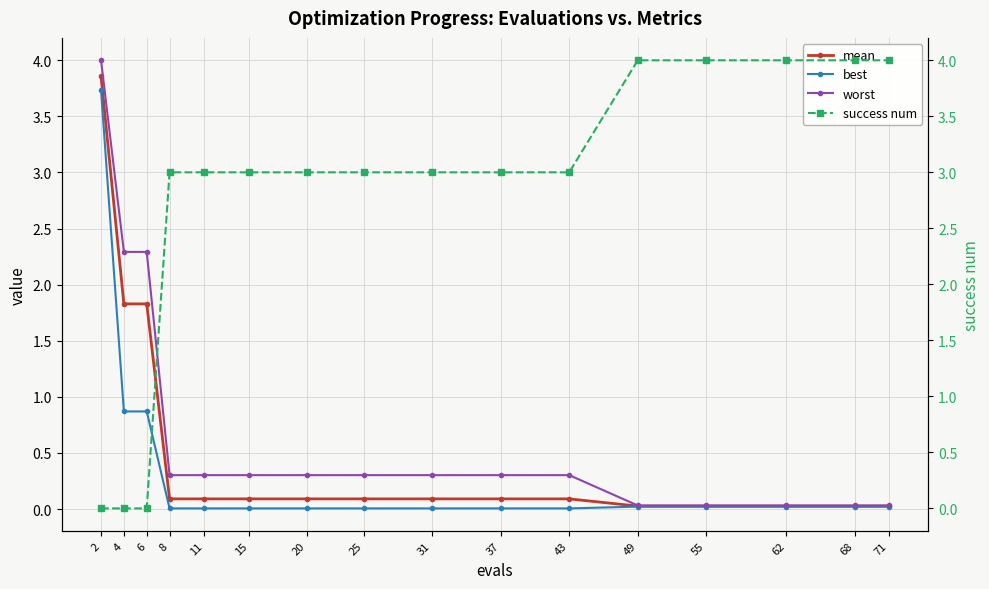

Rank the series by their maximum value, from lowest to highest.

best, mean, worst, success num